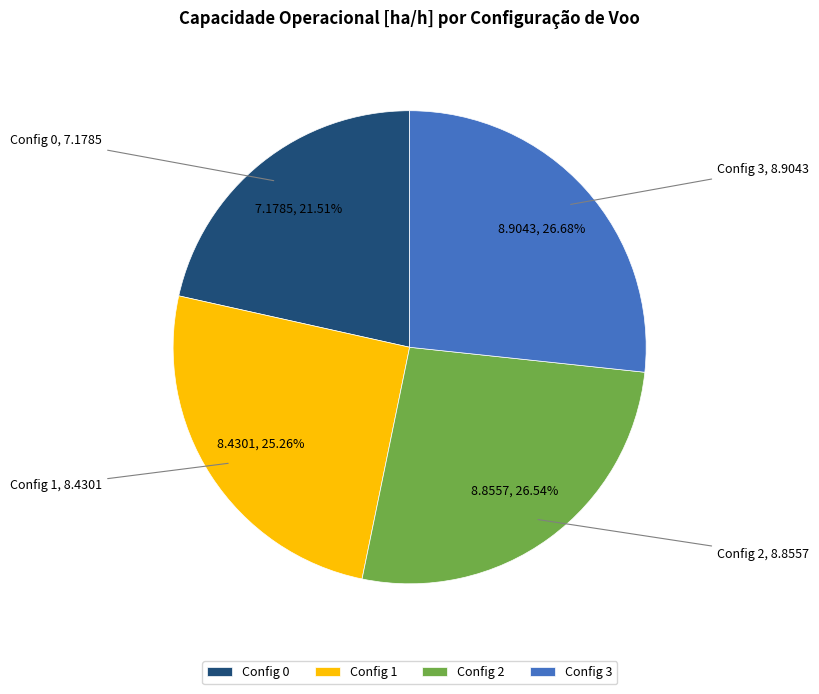

To the nearest percent, what is the difference between the largest and smallest slice percentages?

5%